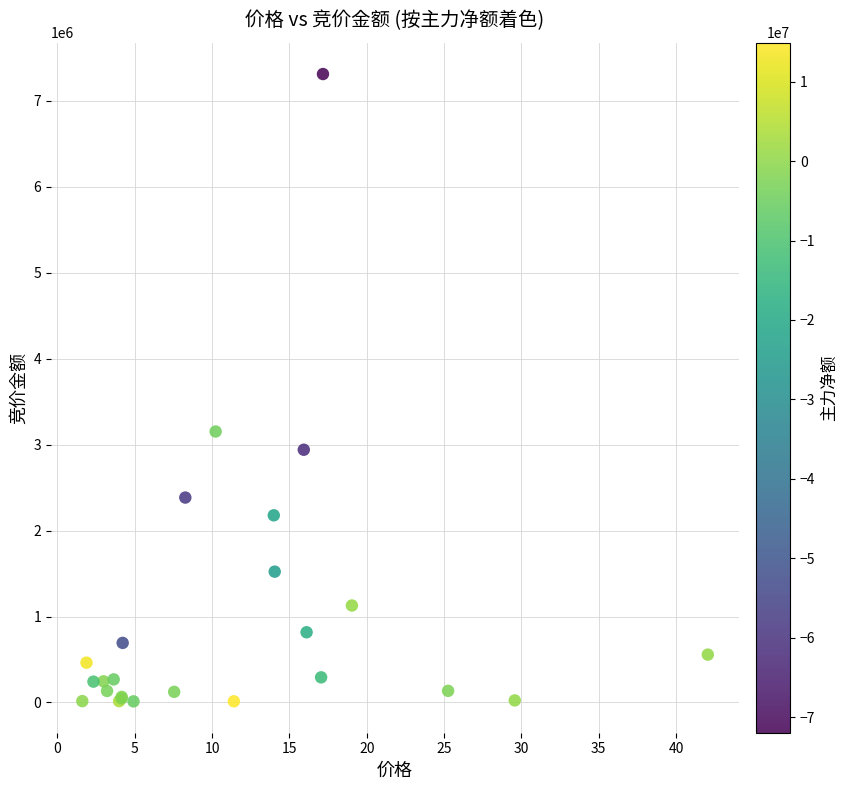

What Y value in the scatter plot is closest to 3661049?

3151475